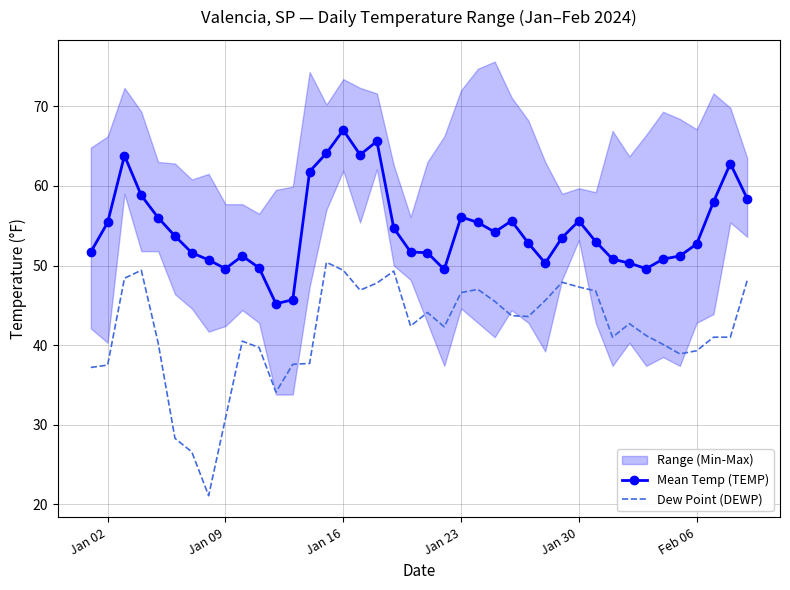

At which label does Mean Temp (TEMP) reach its peak?

Jan 16